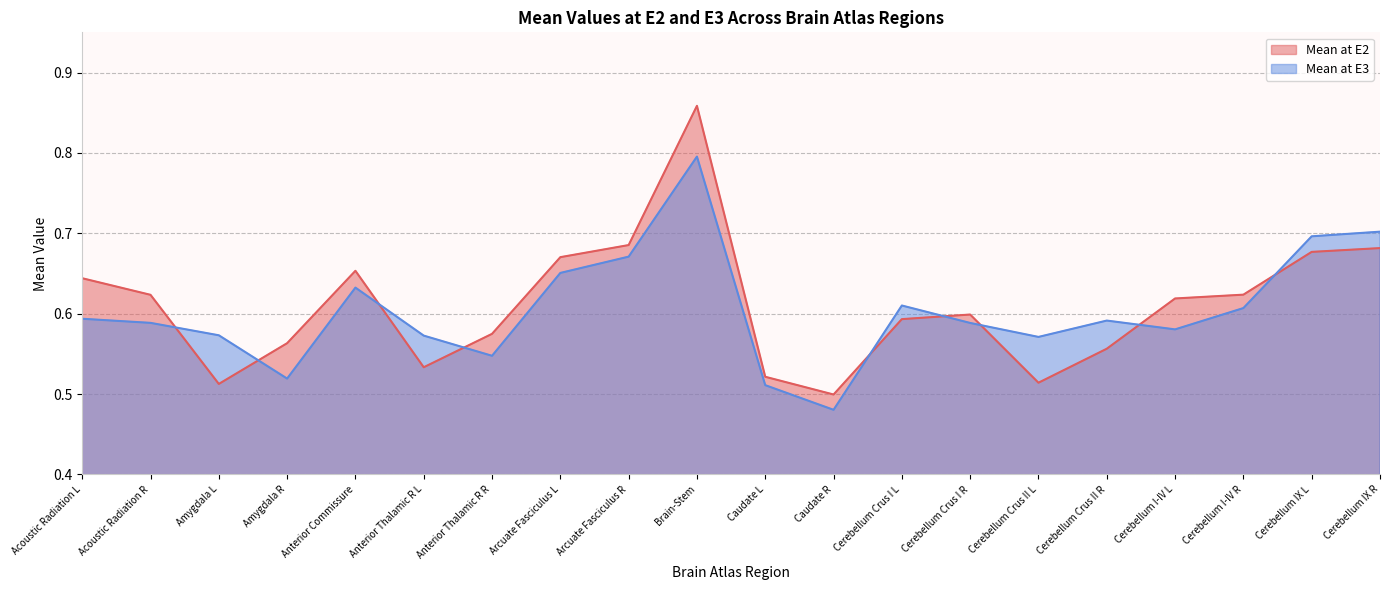

Where is the first local minimum for Mean at E3?

Amygdala R